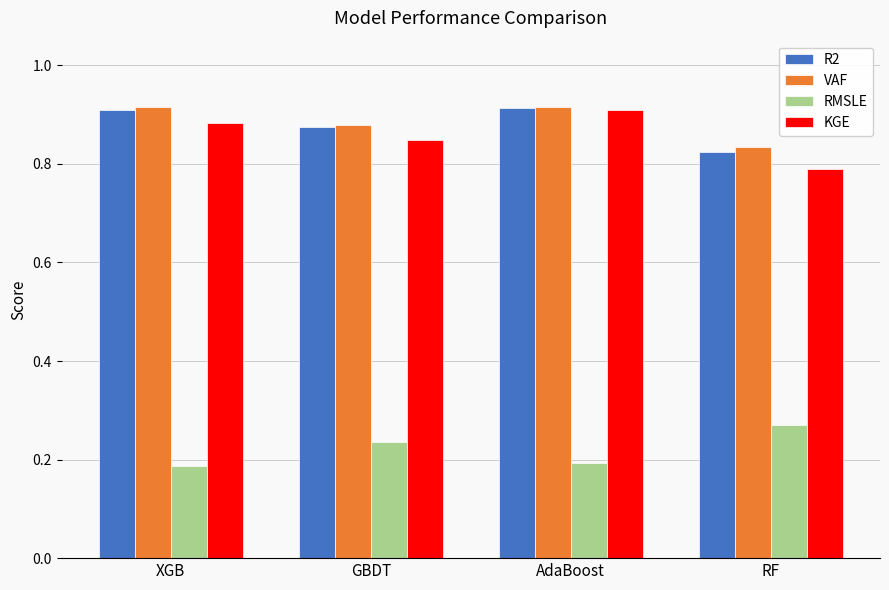

What is the difference between the maximum and minimum values in the RMSLE series?

0.1